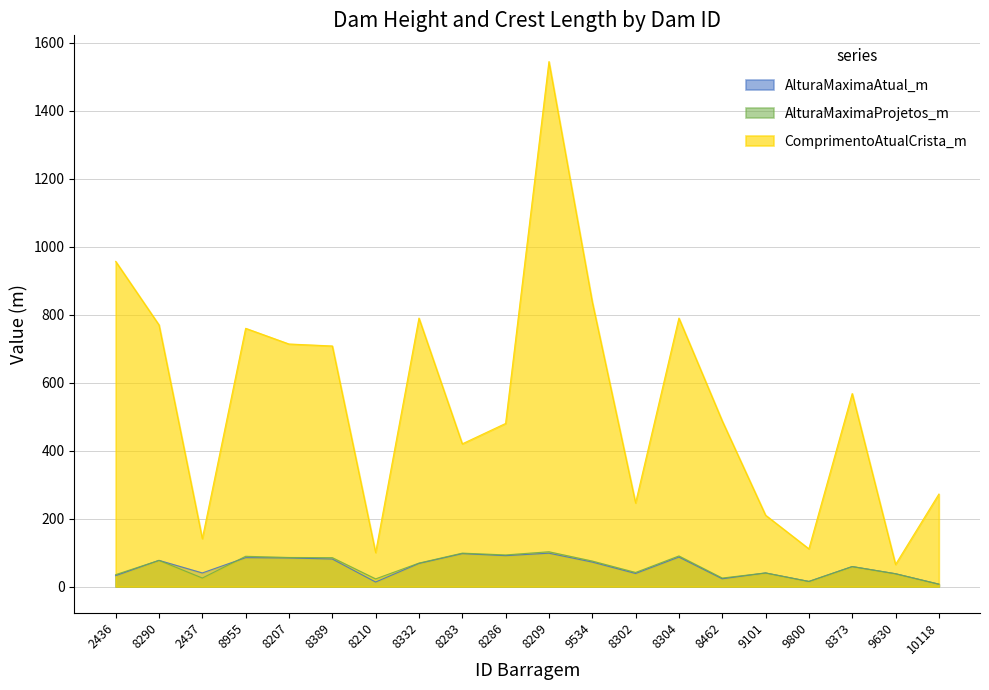

What is the approximate value of AlturaMaximaProjetos_m at 8210?

22.5